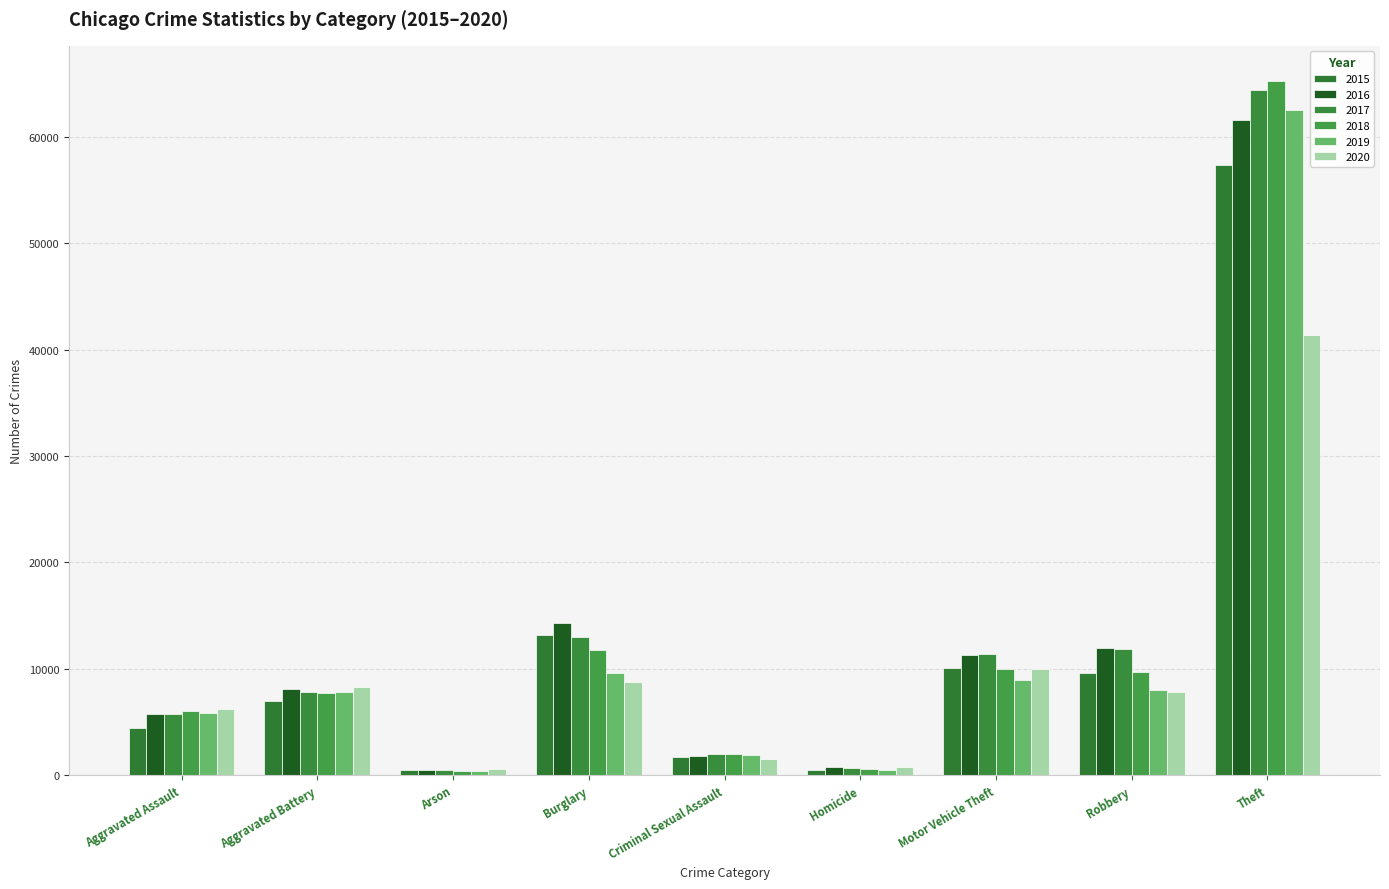

Which category has the lowest value in the 2017 series?

Arson